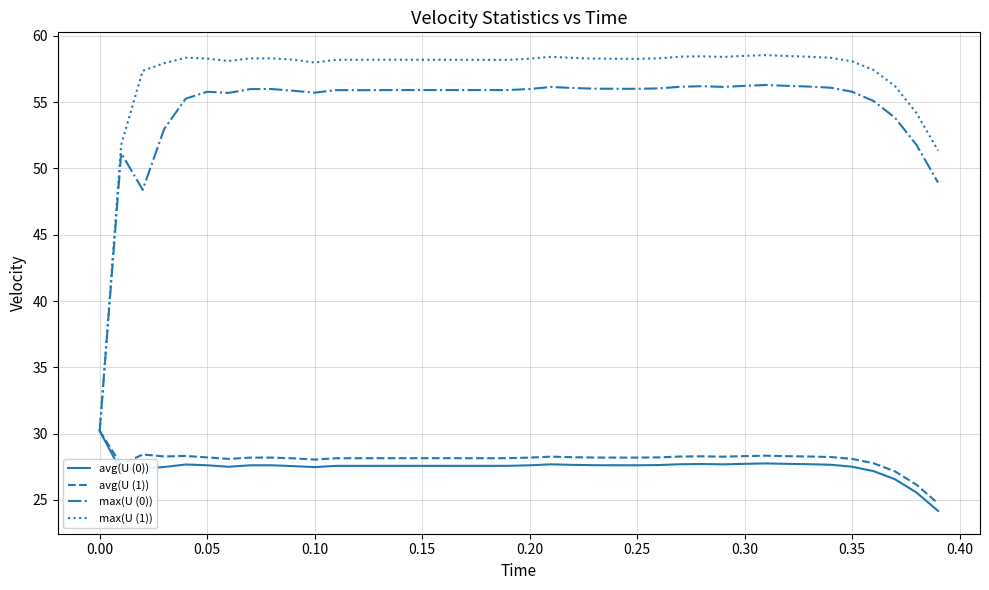

What is the lowest value of the max(U (1)) series?

30.2